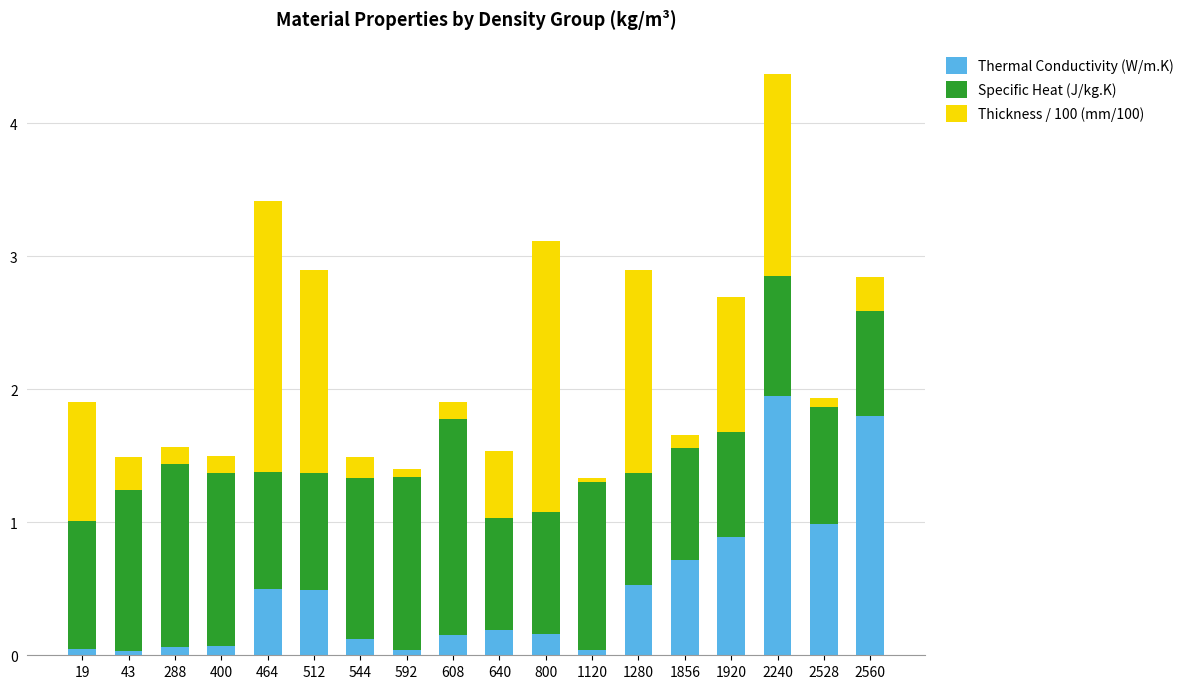

True or false: Thermal Conductivity (W/m.K) has a value of 0.1 at 19.

True